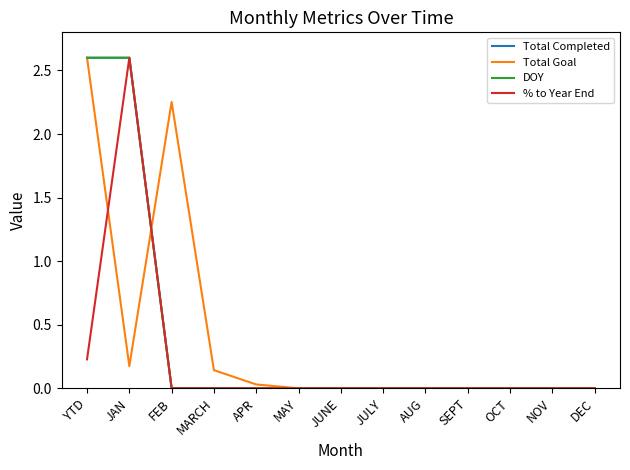

At how many categories does at least one series exceed 1?

3